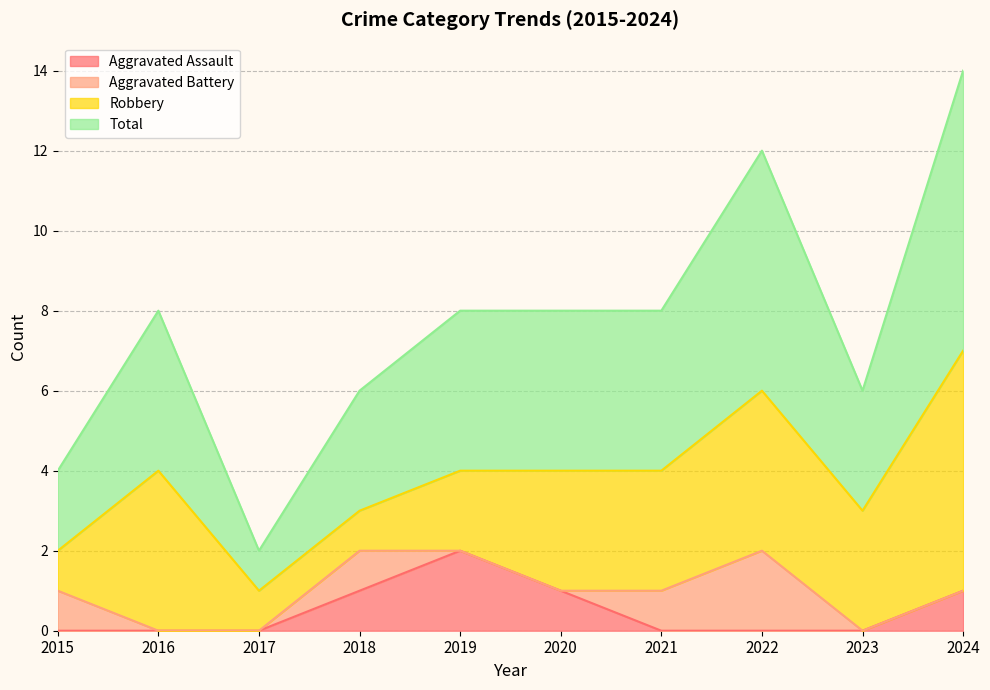

At which label does Aggravated Assault reach its peak?

2019